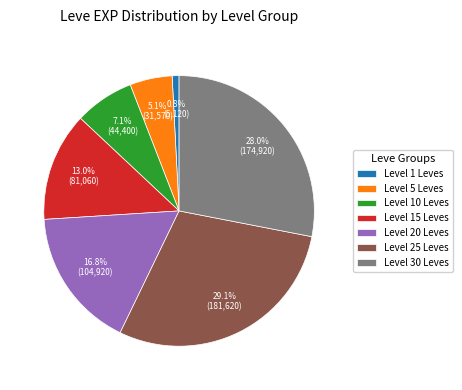

Is Level 15 Leves the majority of the pie?

No